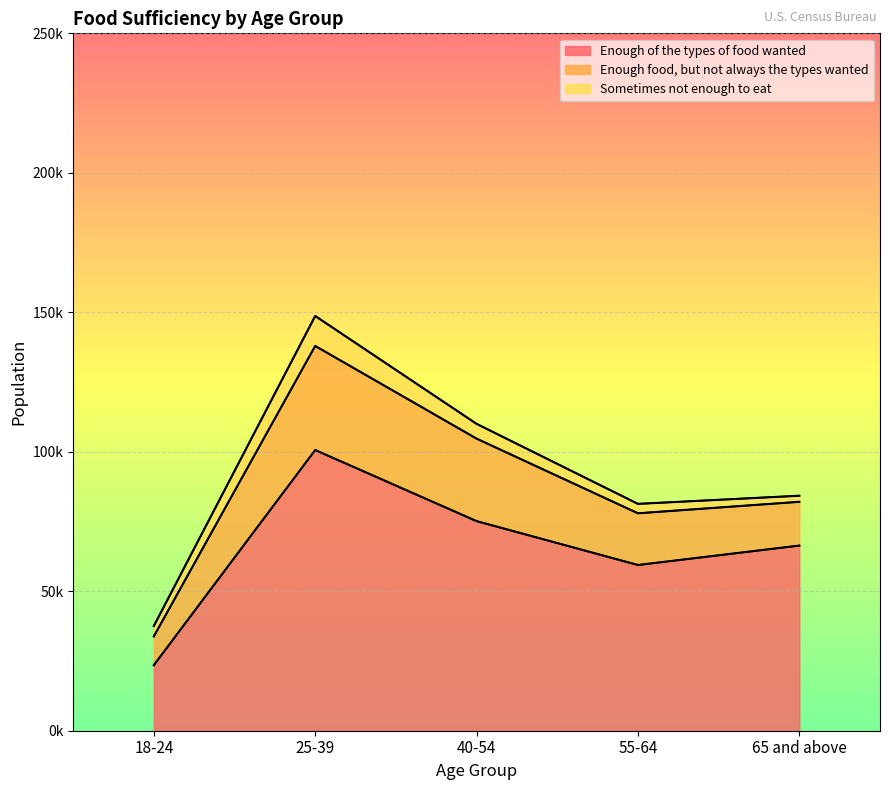

Which series has the largest total across all categories?

Enough of the types of food wanted